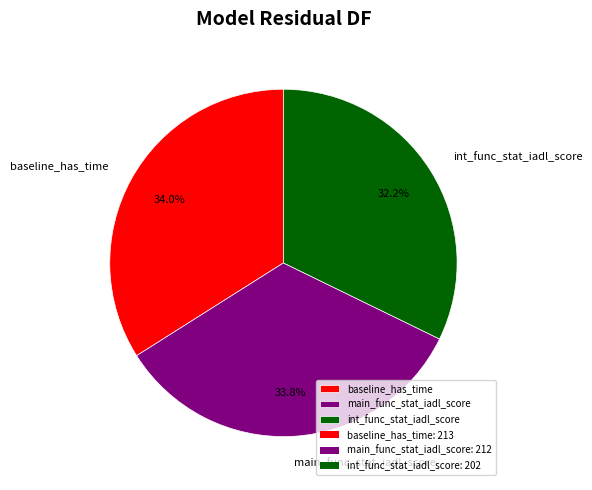

Between baseline_has_time and int_func_stat_iadl_score, which is larger?

baseline_has_time